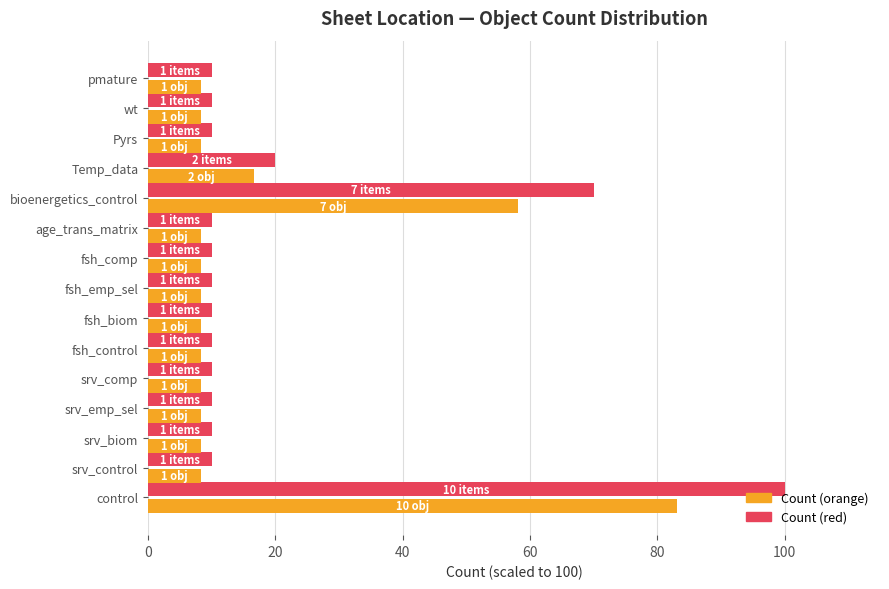

What is the spread (max minus min) of values at wt?

1.7